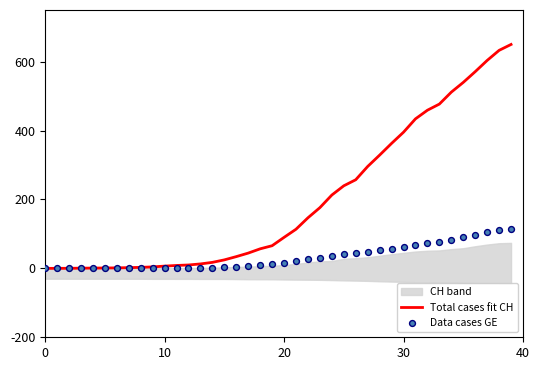

Which series reaches the maximum Y coordinate?

Total cases fit CH